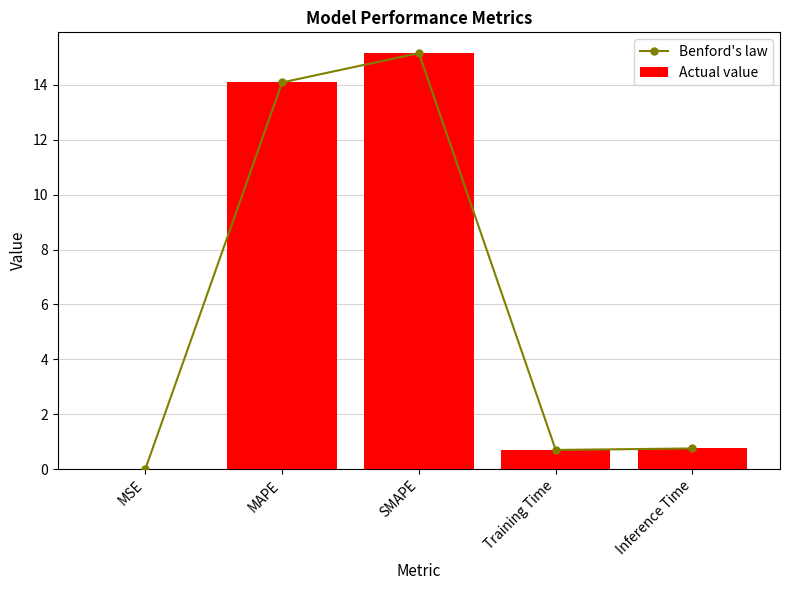

The value of Actual value at MSE is 0.0. True or false?

True